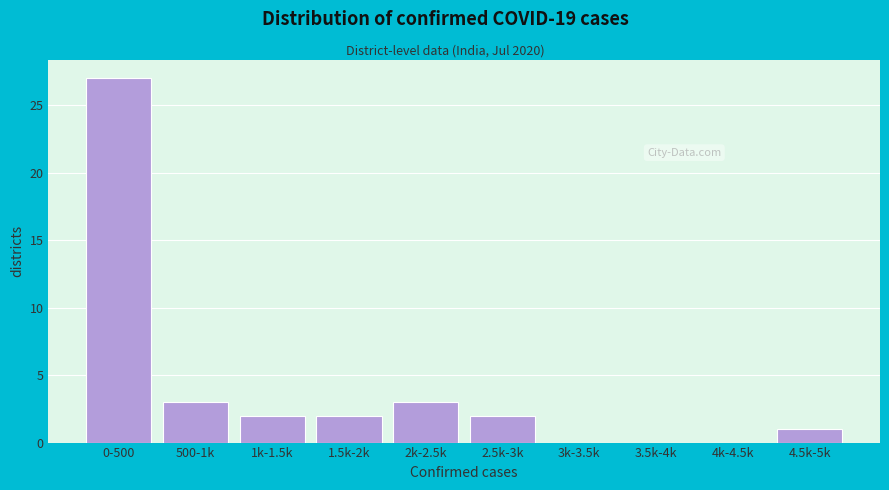

Reading left to right, list all the values displayed in this chart.

0-500=27	500-1k=3	1k-1.5k=2	1.5k-2k=2	2k-2.5k=3	2.5k-3k=2	3k-3.5k=0	3.5k-4k=0	4k-4.5k=0	4.5k-5k=1